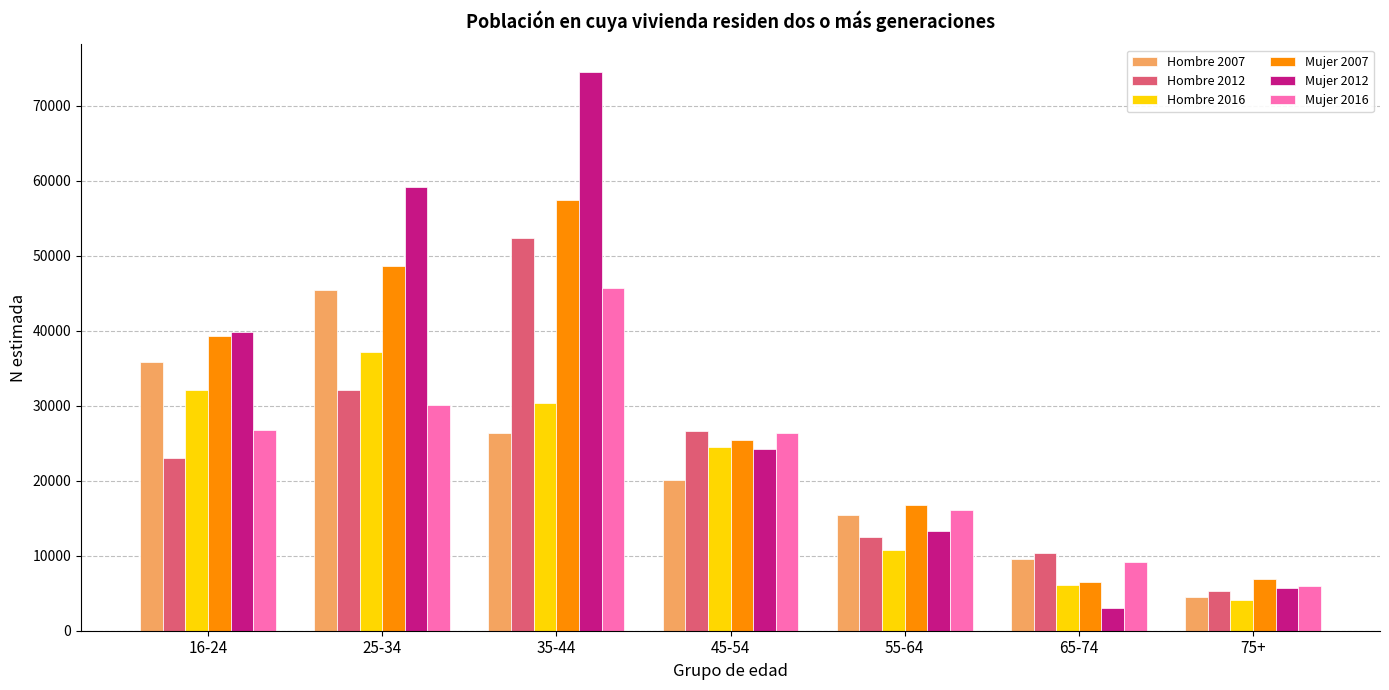

What is the maximum value for Hombre 2007?

45438